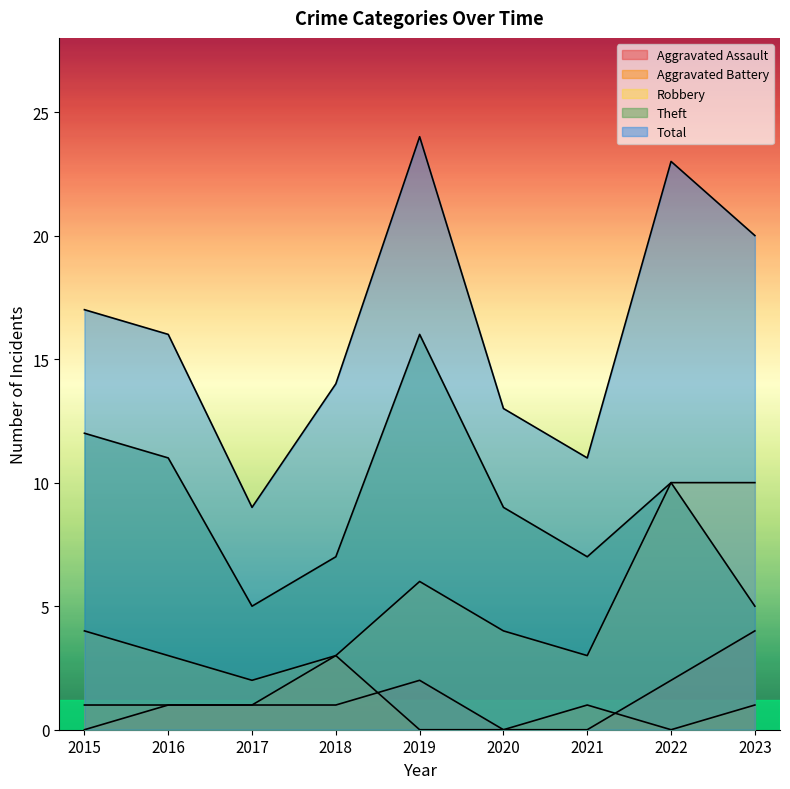

The Aggravated Assault series shows 1 at 2017. True or false?

True